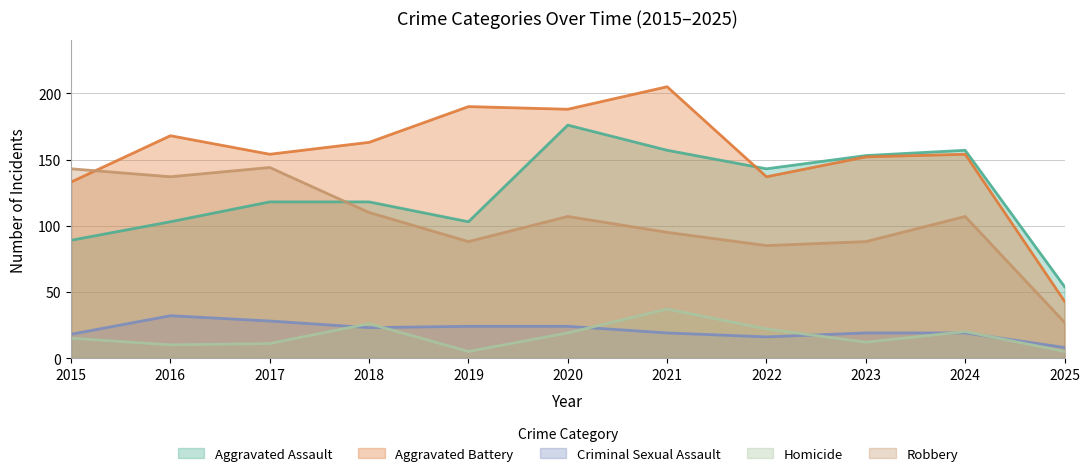

True or false: Homicide has a value of 33 at 2020.

False